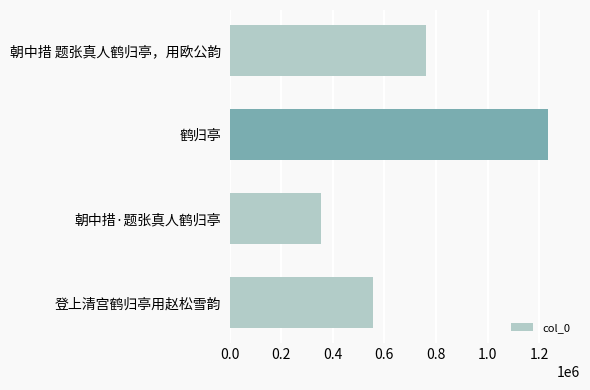

Approximately how many times larger is the value at 登上清宫鹤归亭用赵松雪韵 compared to 朝中措 题张真人鹤归亭，用欧公韵?

0.7